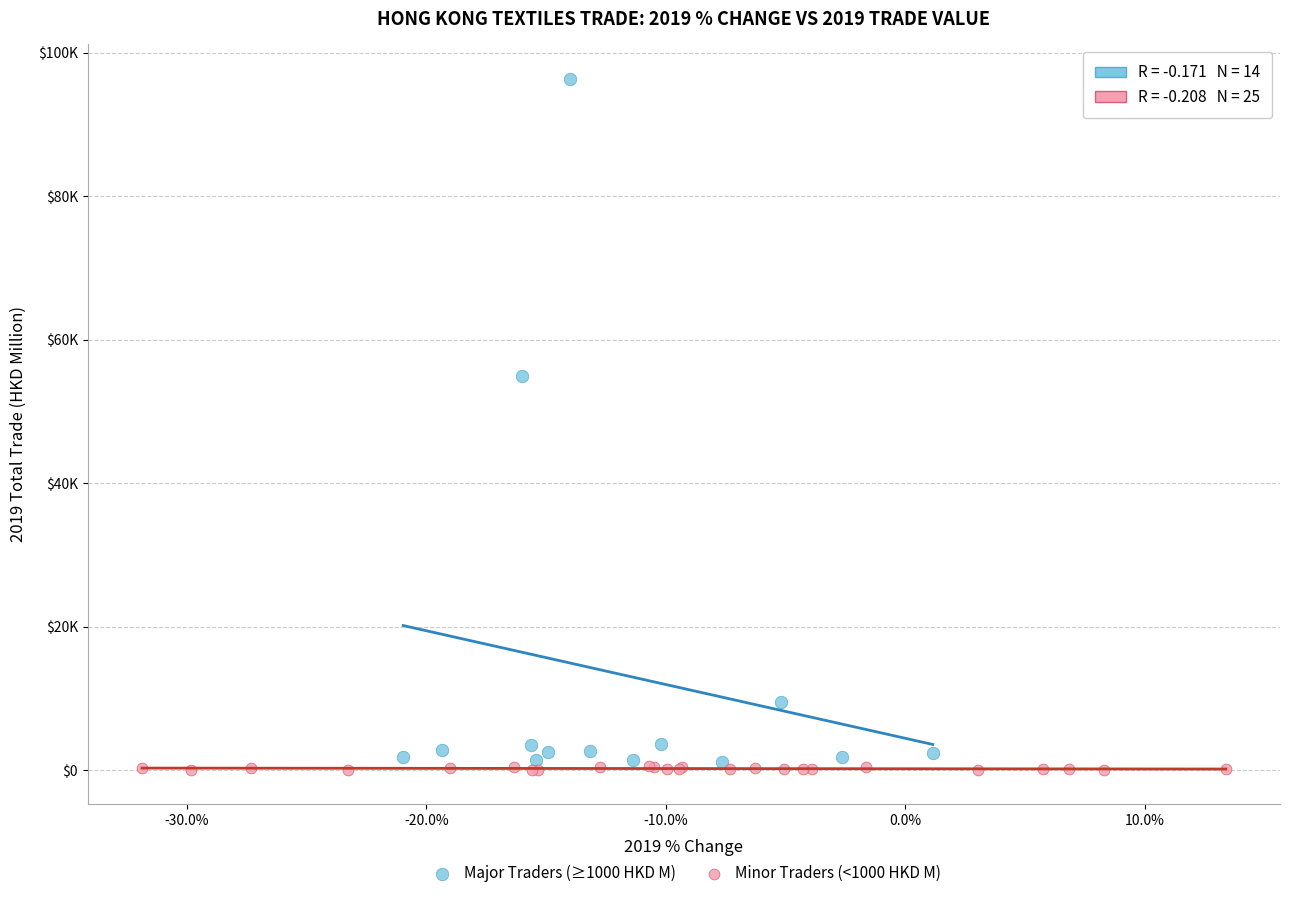

Which series has the widest spread of Y values?

Major Traders (≥1000 HKD M)